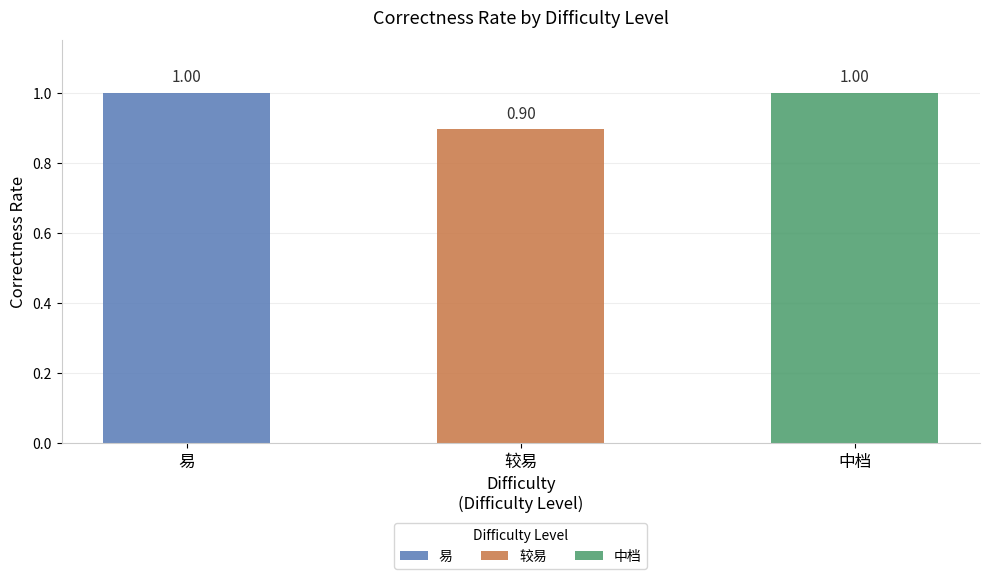

What is the label of the 3rd bar from the right?

易